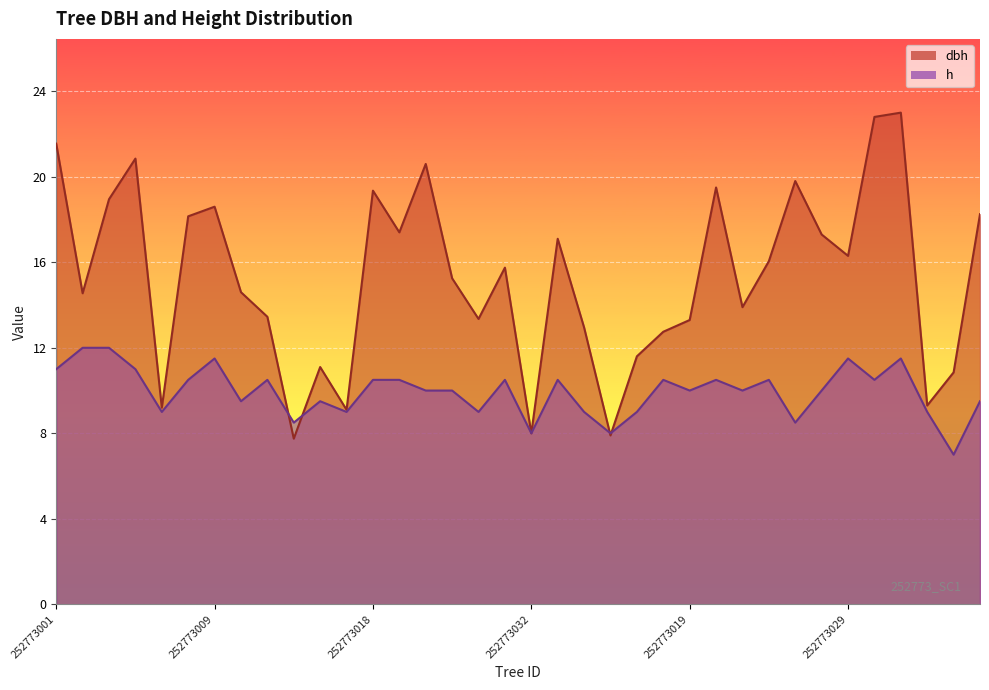

Is the value of h at 252773018 greater than the value of dbh at 252773002?

No